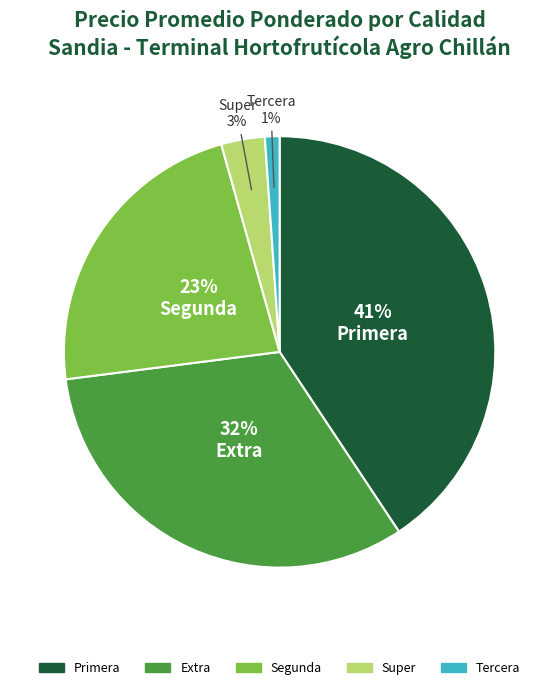

How many slices are in this pie chart?

5